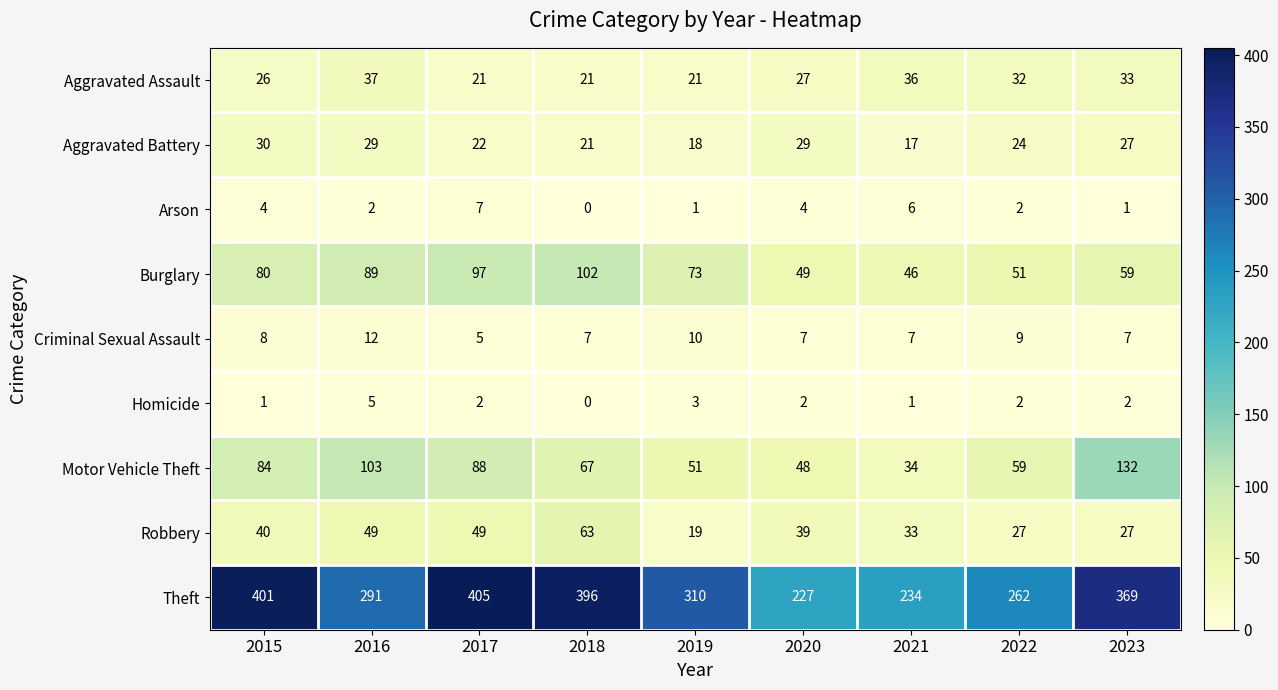

At which label does Aggravated Battery reach its peak?

2015